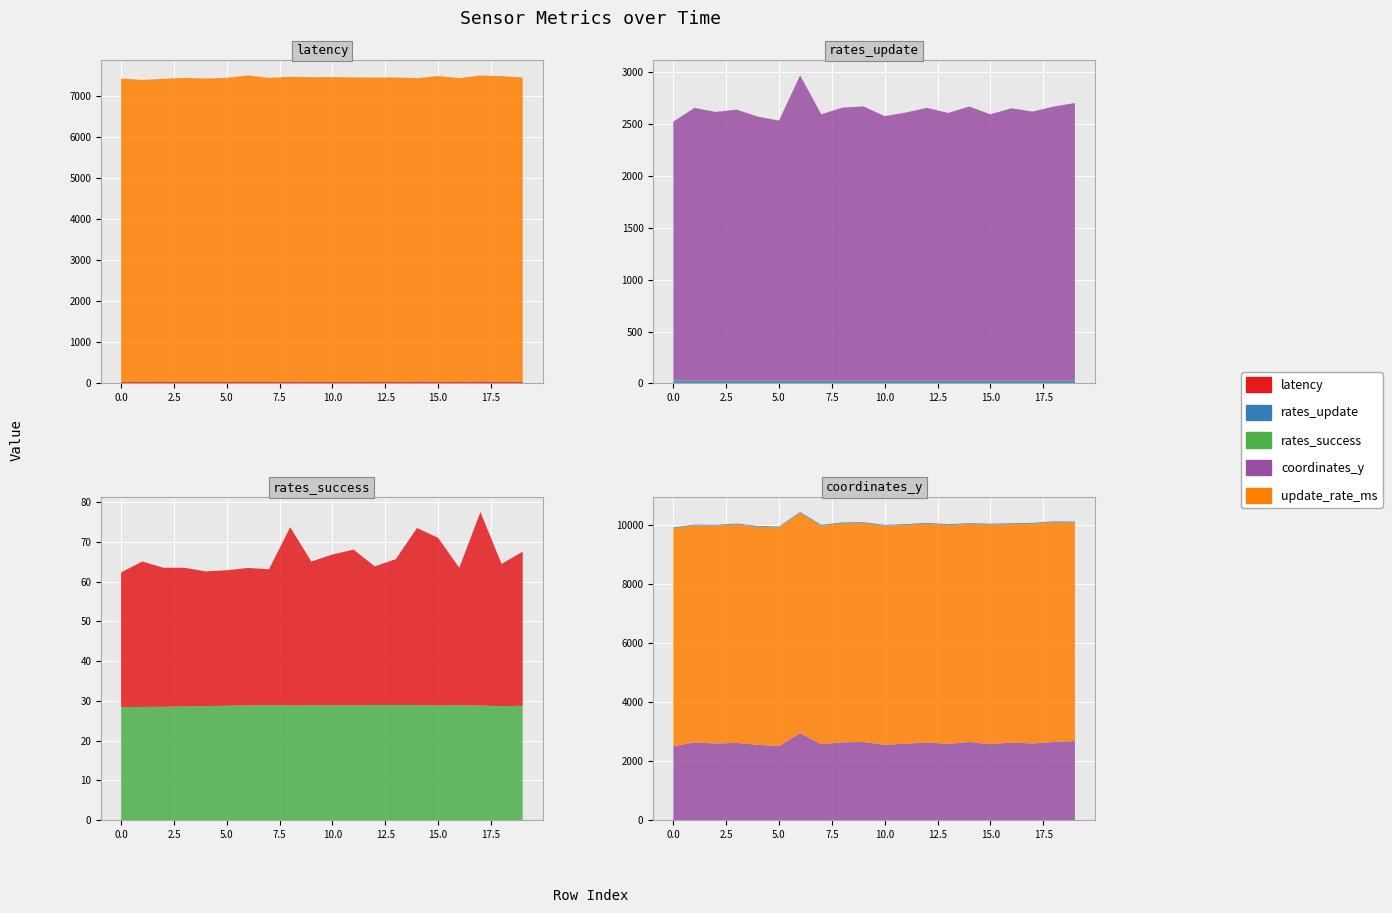

Reading left to right, what are all the values shown in this chart?

latency: 0=33.9	1=36.6	2=35.0	3=34.9	4=33.9	5=34.1	6=34.6	7=34.2	8=44.9	9=36.2	10=37.9	11=39.2	12=34.9	13=36.7	14=44.6	15=42.2	16=34.6	17=48.7	18=35.8	19=38.8
rates_update: 0=28.4	1=28.5	2=28.5	3=28.6	4=28.7	5=28.7	6=28.8	7=28.9	8=28.8	9=28.8	10=28.9	11=28.8	12=28.9	13=29.0	14=28.9	15=28.8	16=28.9	17=28.8	18=28.6	19=28.7
rates_success: 0=28.4	1=28.5	2=28.5	3=28.6	4=28.7	5=28.7	6=28.8	7=28.9	8=28.8	9=28.8	10=28.9	11=28.8	12=28.9	13=29.0	14=28.9	15=28.8	16=28.9	17=28.8	18=28.6	19=28.7
coordinates_y: 0=2496.0	1=2628.0	2=2589.0	3=2611.0	4=2544.0	5=2505.0	6=2941.0	7=2566.0	8=2630.0	9=2642.0	10=2548.0	11=2583.0	12=2628.0	13=2579.0	14=2641.0	15=2566.0	16=2624.0	17=2592.0	18=2641.0	19=2675.0
update_rate_ms: 0=7382.0	1=7344.0	2=7374.0	3=7397.0	4=7382.0	5=7400.0	6=7457.0	7=7397.0	8=7415.0	9=7412.0	10=7412.0	11=7404.0	12=7405.0	13=7405.0	14=7381.0	15=7434.0	16=7392.0	17=7439.0	18=7439.0	19=7401.0